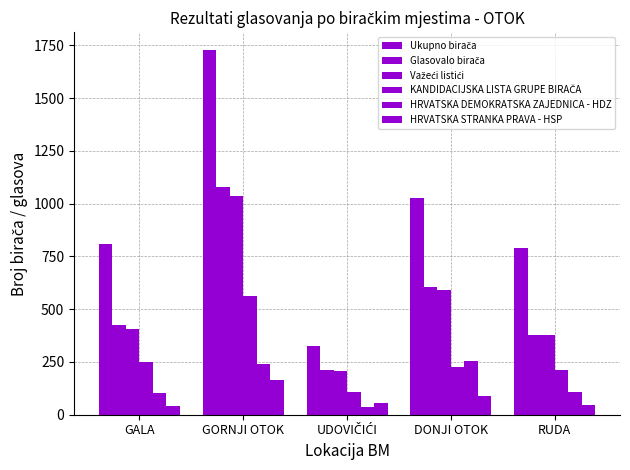

Reading left to right, extract all data points from this chart.

Ukupno birača: GALA=807	GORNJI OTOK=1727	UDOVIČIĆI=324	DONJI OTOK=1025	RUDA=790
Glasovalo birača: GALA=423	GORNJI OTOK=1079	UDOVIČIĆI=212	DONJI OTOK=605	RUDA=379
Važeći listići: GALA=406	GORNJI OTOK=1038	UDOVIČIĆI=209	DONJI OTOK=593	RUDA=376
KANDIDACIJSKA LISTA GRUPE BIRAČA: GALA=252	GORNJI OTOK=565	UDOVIČIĆI=110	DONJI OTOK=228	RUDA=210
HRVATSKA DEMOKRATSKA ZAJEDNICA - HDZ: GALA=102	GORNJI OTOK=241	UDOVIČIĆI=36	DONJI OTOK=253	RUDA=110
HRVATSKA STRANKA PRAVA - HSP: GALA=39	GORNJI OTOK=166	UDOVIČIĆI=56	DONJI OTOK=89	RUDA=47